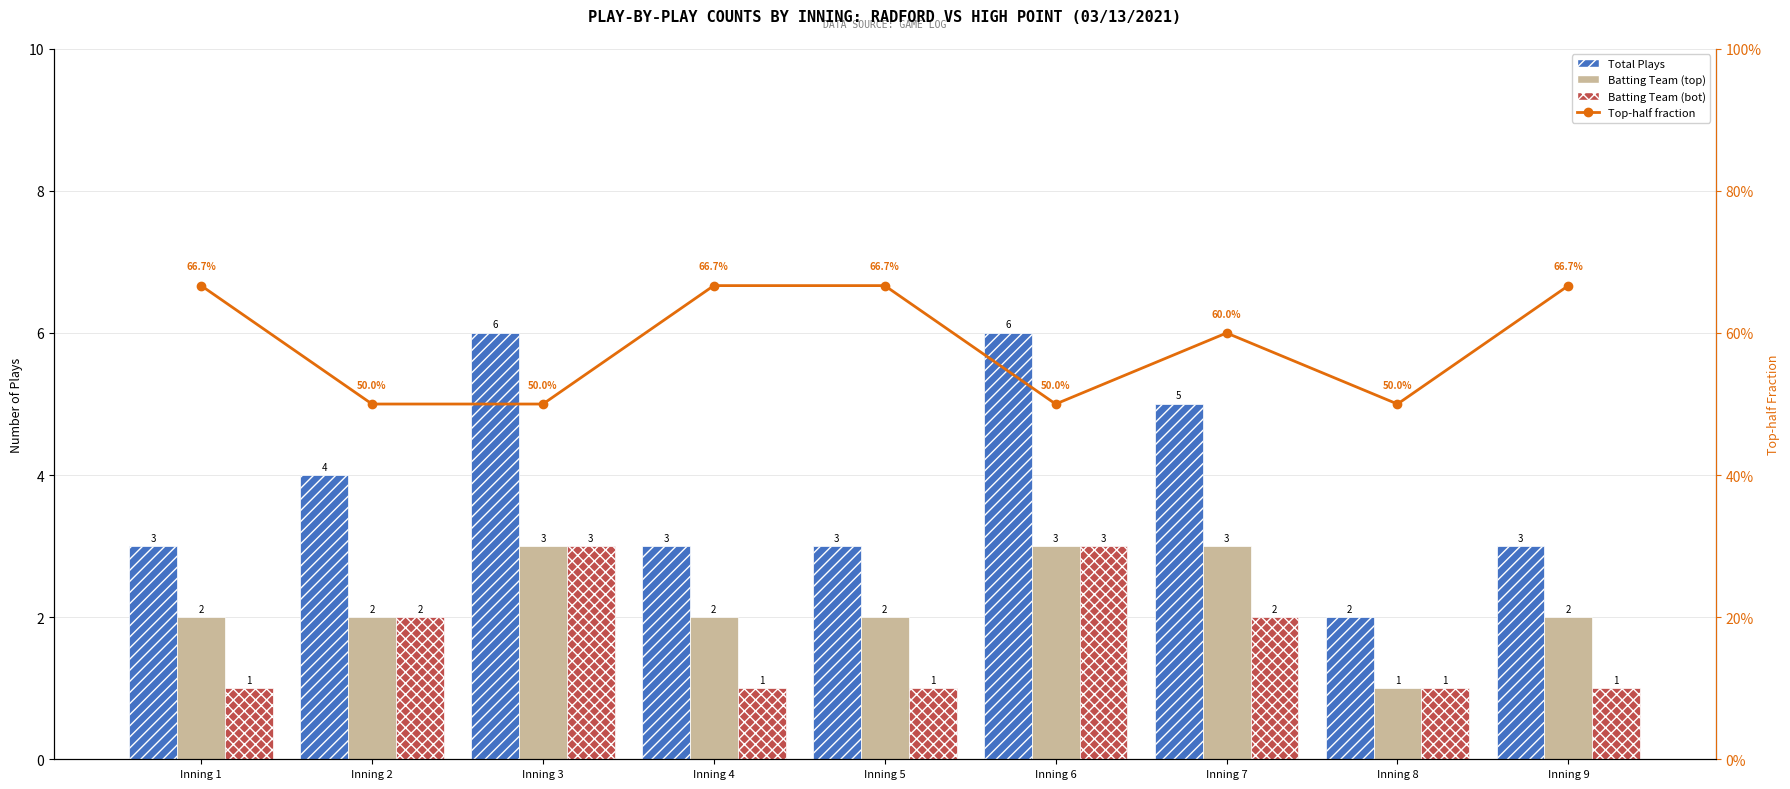

Reading left to right, list all the values displayed in this chart.

Total Plays: Inning 1=3.0	Inning 2=4.0	Inning 3=6.0	Inning 4=3.0	Inning 5=3.0	Inning 6=6.0	Inning 7=5.0	Inning 8=2.0	Inning 9=3.0
Batting Team (top): Inning 1=2.0	Inning 2=2.0	Inning 3=3.0	Inning 4=2.0	Inning 5=2.0	Inning 6=3.0	Inning 7=3.0	Inning 8=1.0	Inning 9=2.0
Batting Team (bot): Inning 1=1.0	Inning 2=2.0	Inning 3=3.0	Inning 4=1.0	Inning 5=1.0	Inning 6=3.0	Inning 7=2.0	Inning 8=1.0	Inning 9=1.0
Top-half fraction: Inning 1=0.7	Inning 2=0.5	Inning 3=0.5	Inning 4=0.7	Inning 5=0.7	Inning 6=0.5	Inning 7=0.6	Inning 8=0.5	Inning 9=0.7